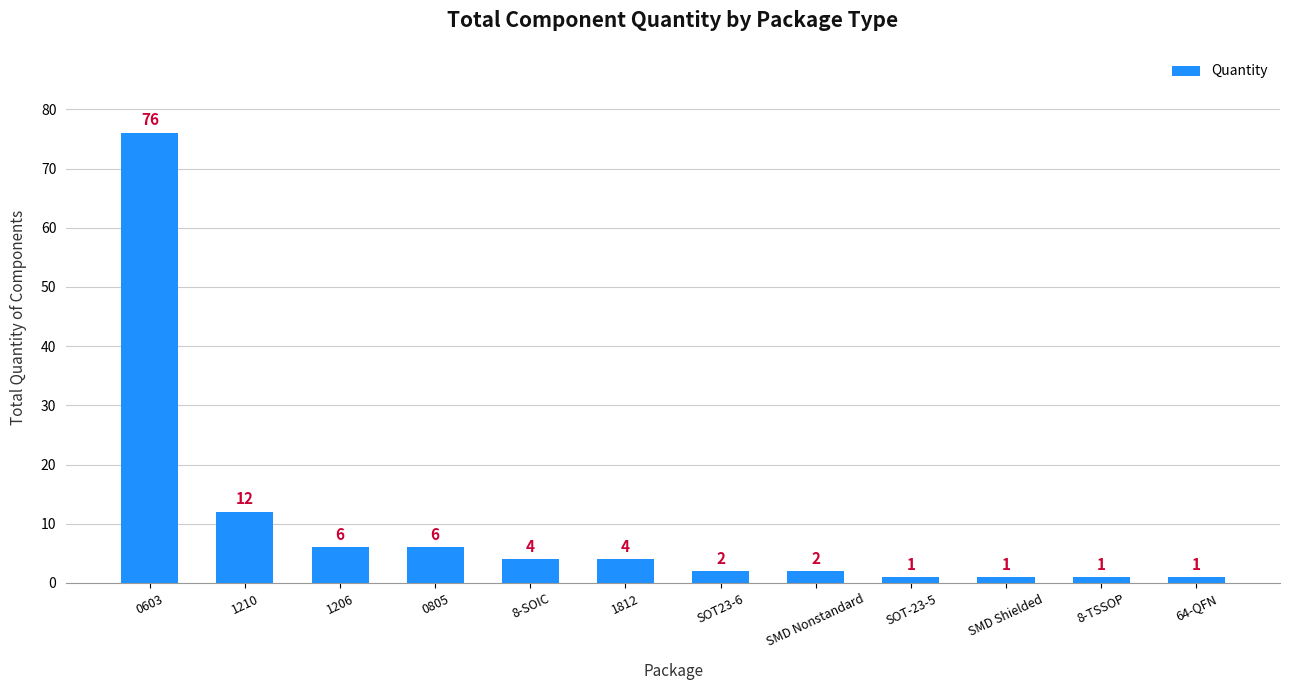

Which has a higher value, 1210 or 0603?

0603